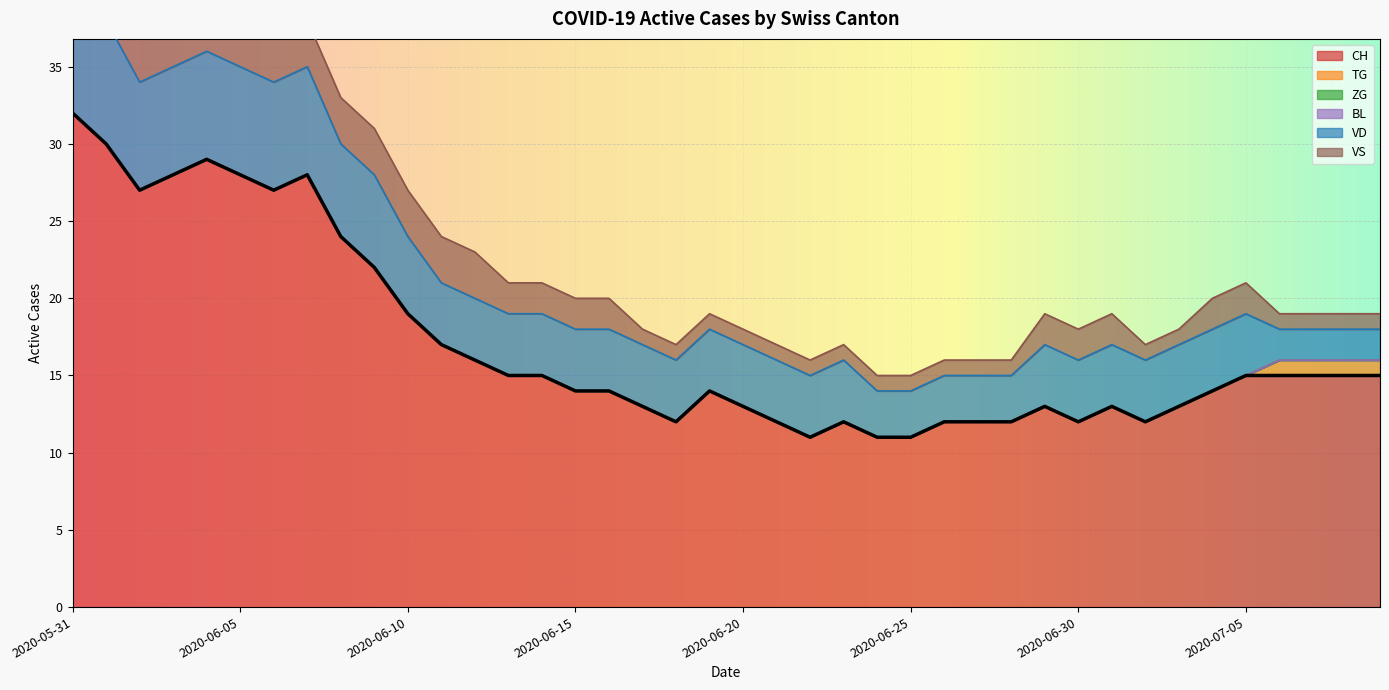

What is the maximum value for TG?

1